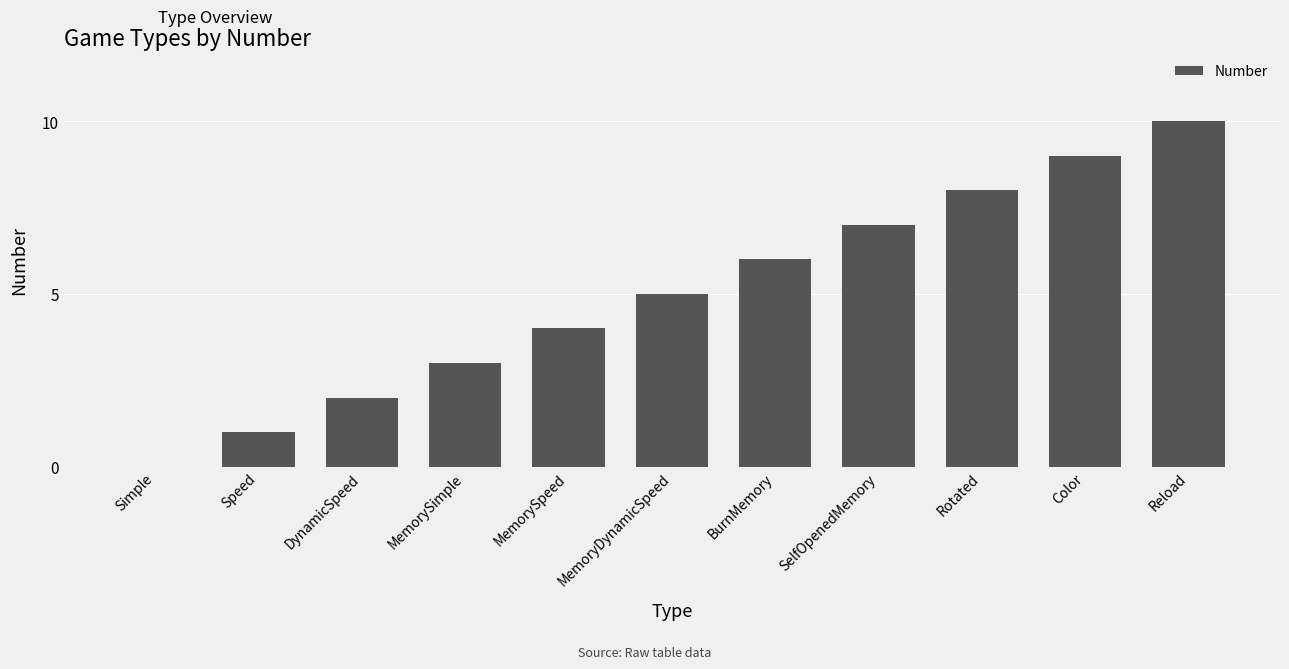

Which has a higher value, DynamicSpeed or Reload?

Reload